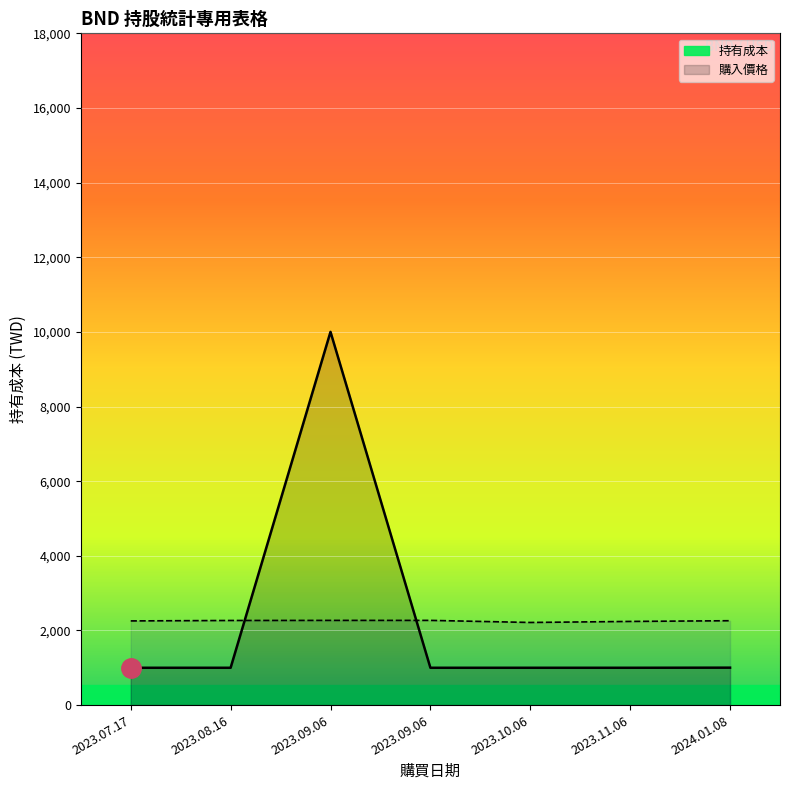

How many lines are shown in the chart?

2